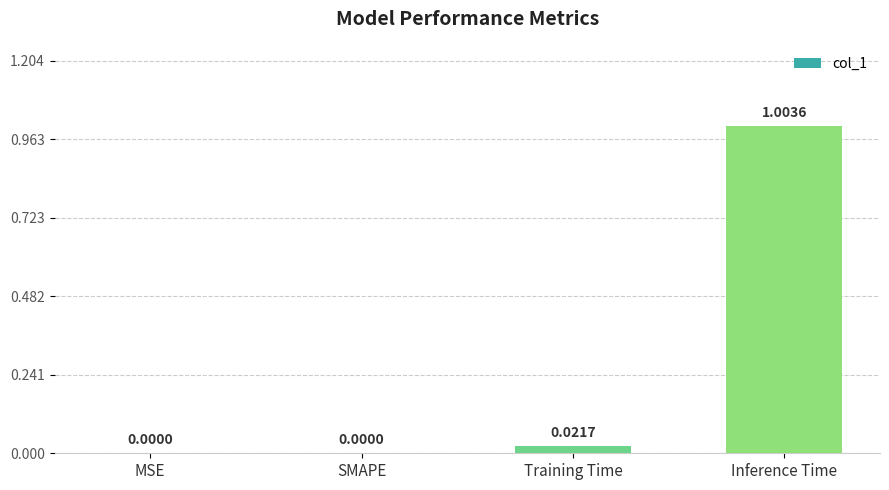

What is the change in value from SMAPE to Inference Time?

+1.0